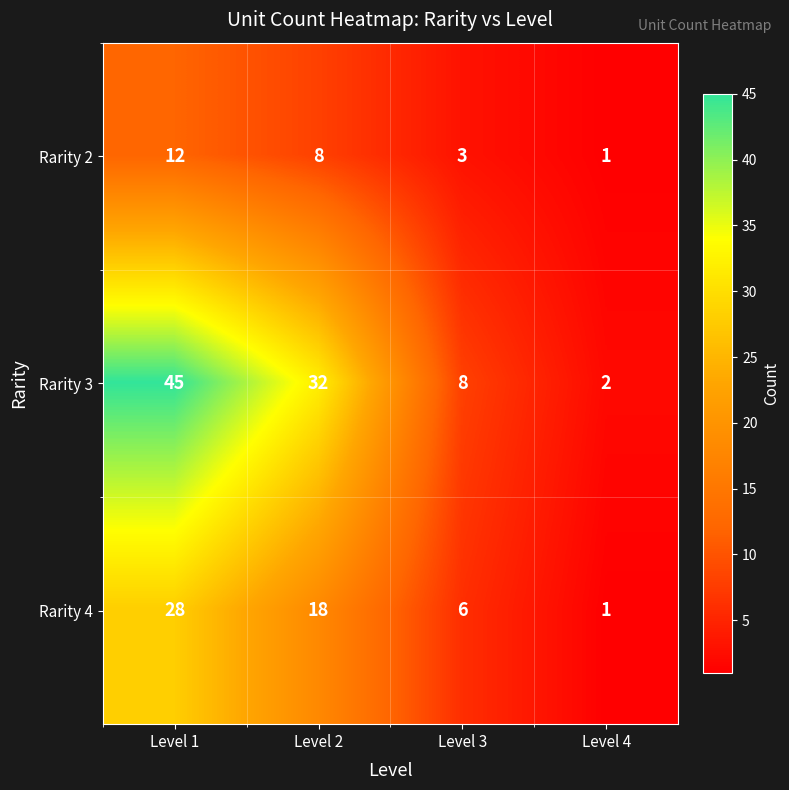

What is the average value of the Rarity 4 series?

13